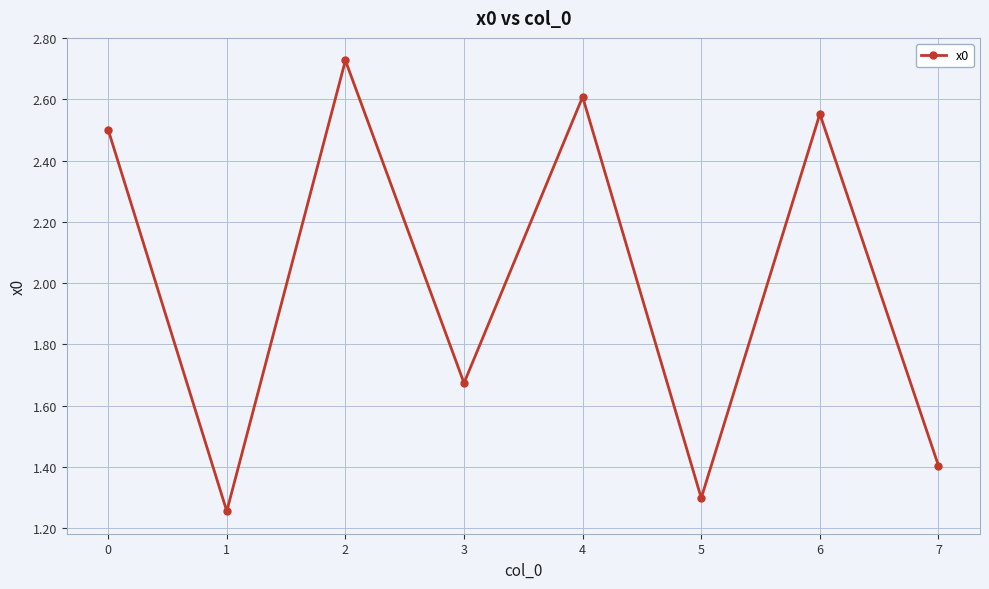

What is the sum of the values at 4 and 5?

3.9